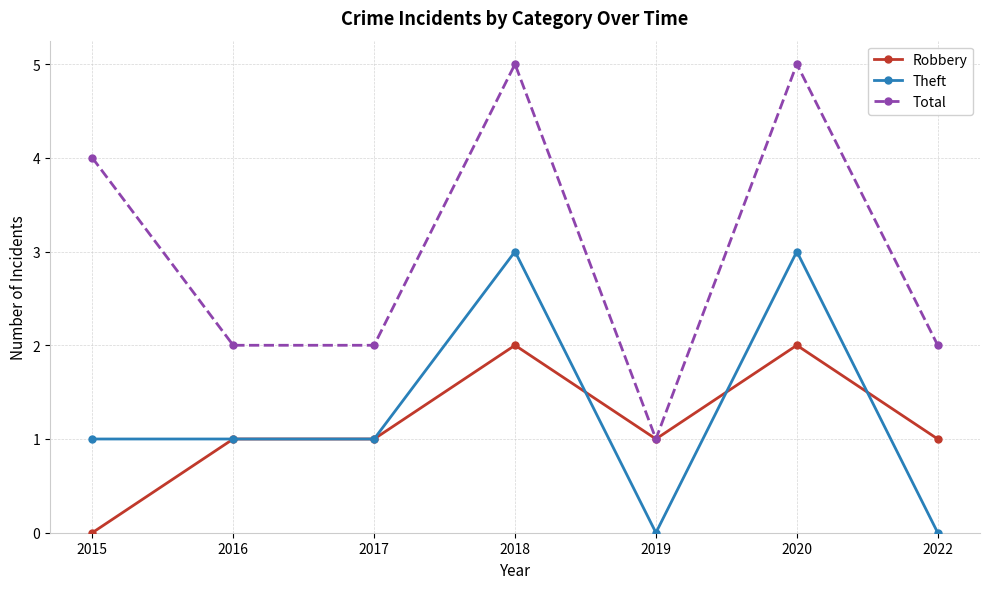

Reading left to right, what are all the values shown in this chart?

Robbery: 0	1	1	2	1	2	1
Theft: 1	1	1	3	0	3	0
Total: 4	2	2	5	1	5	2